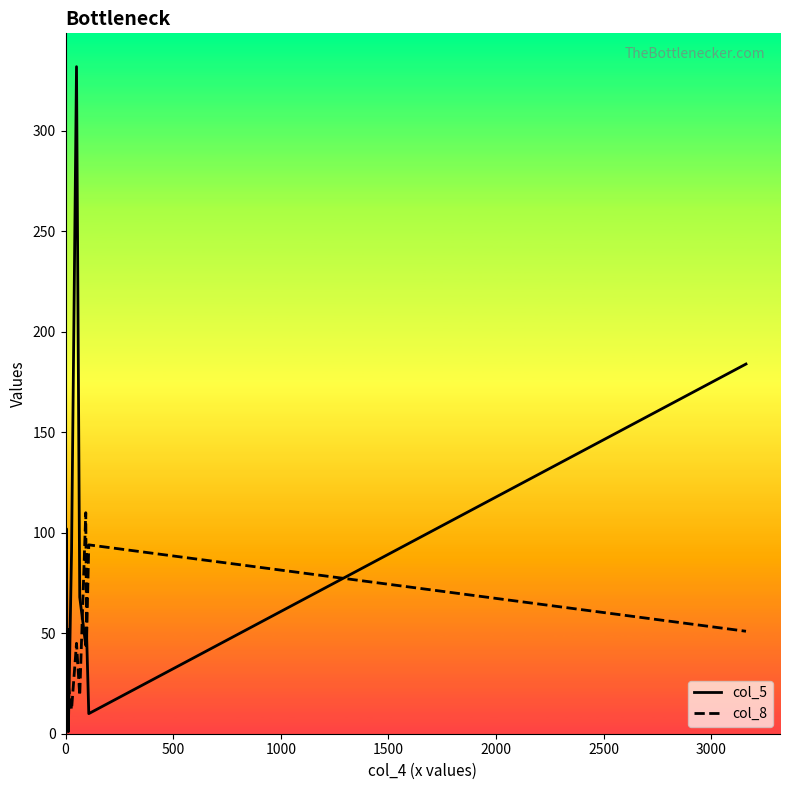

Is this an area chart (filled region under the line)?

No